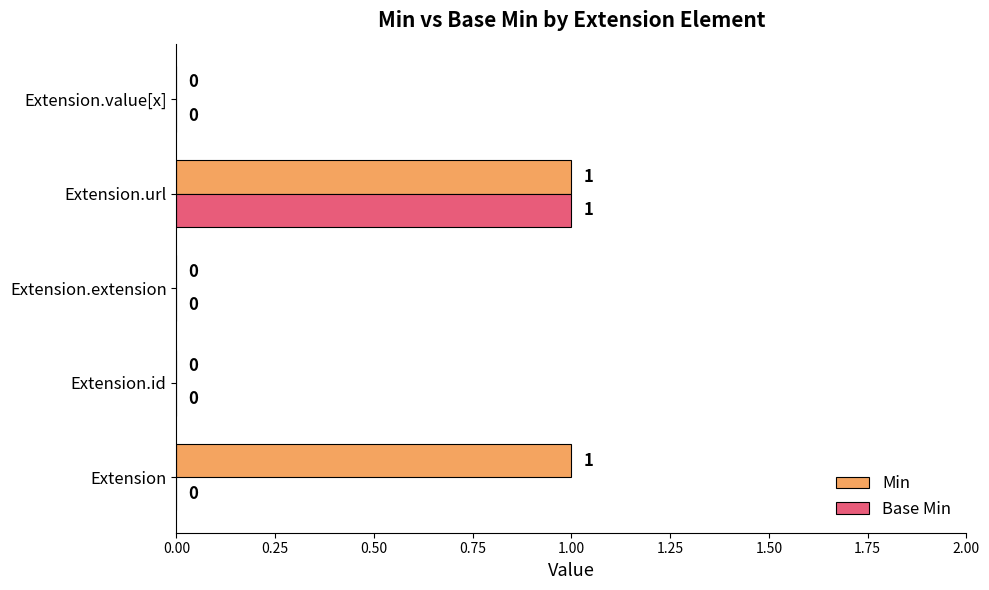

At which category is the sum across all series the highest?

Extension.url